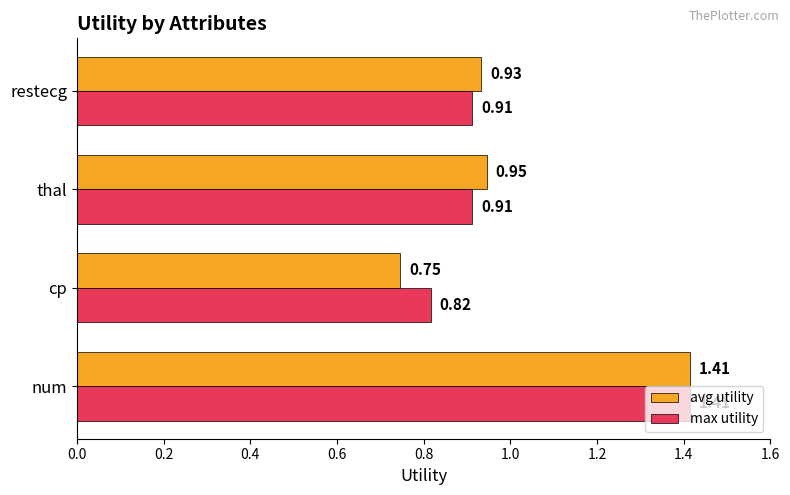

Count the max utility values in the range 0 to 1.

3